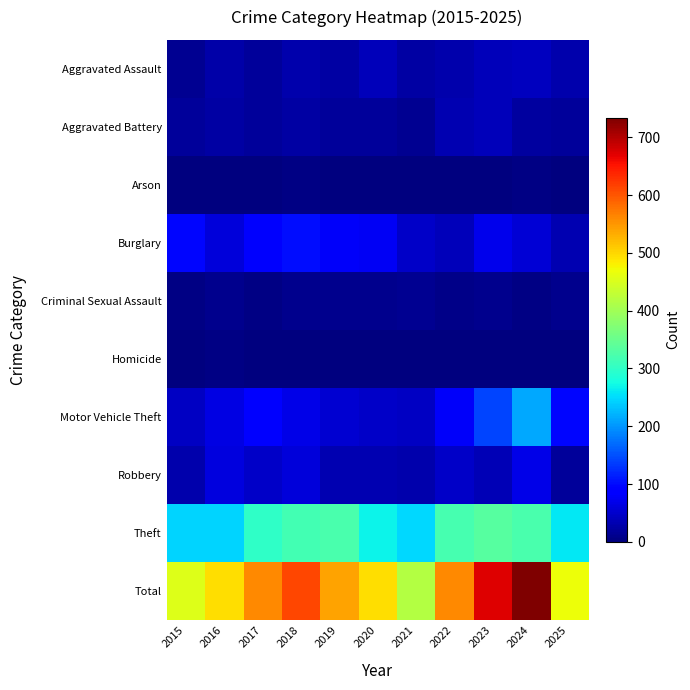

What is the total value across all series at 2020?

988